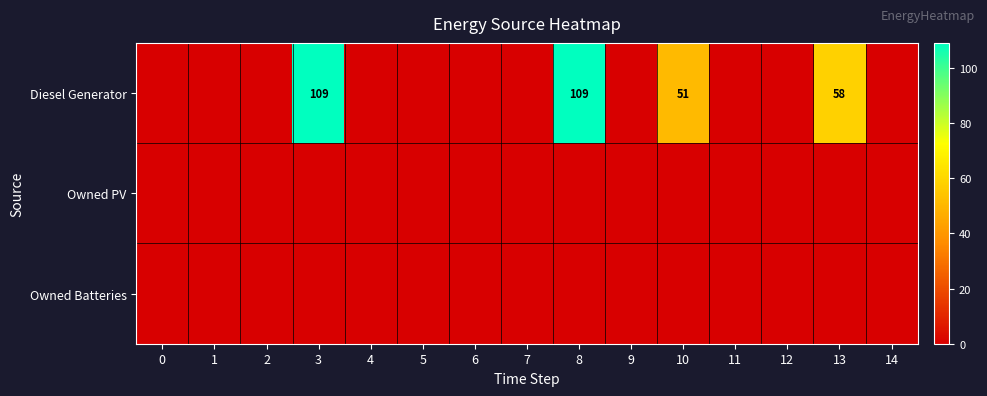

The value of Diesel Generator at 10 is 88. True or false?

False